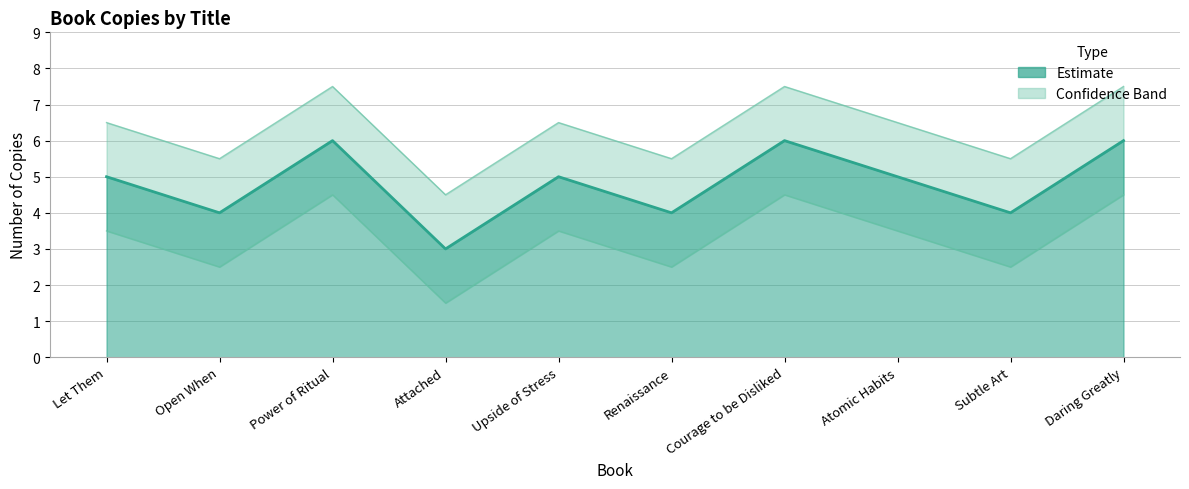

True or false: copies has a value of 5.0 at Upside of Stress.

True